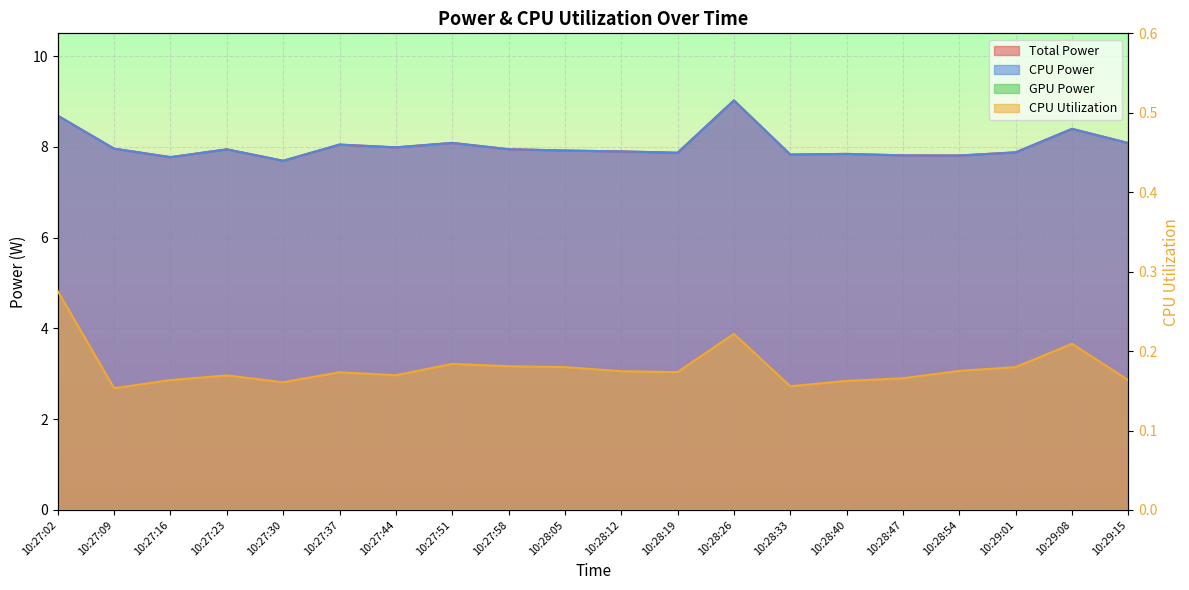

Reading right to left, what are all the values shown in this chart?

Total Power: 8.1	8.4	7.9	7.8	7.8	7.8	7.8	9.0	7.9	7.9	7.9	7.9	8.1	8.0	8.0	7.7	7.9	7.8	8.0	8.7
CPU Power: 8.1	8.4	7.9	7.8	7.8	7.8	7.8	9.0	7.9	7.9	7.9	7.9	8.1	8.0	8.0	7.7	7.9	7.8	8.0	8.7
CPU Utilization: 0.2	0.2	0.2	0.2	0.2	0.2	0.2	0.2	0.2	0.2	0.2	0.2	0.2	0.2	0.2	0.2	0.2	0.2	0.2	0.3